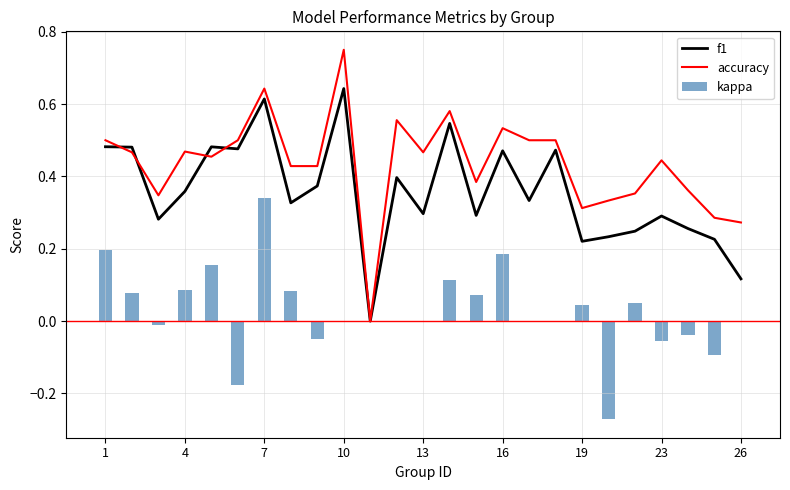

Is it true that kappa equals 0.1 at 16?

False